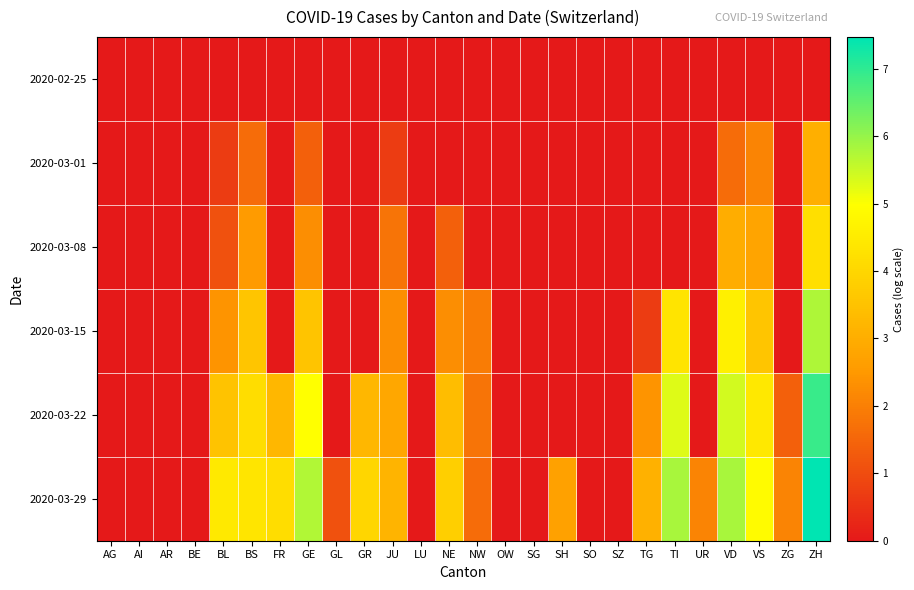

Reading left to right, list all the values displayed in this chart.

2020-02-25: AG=0.0	AI=0.0	AR=0.0	BE=0.0	BL=0.0	BS=0.0	FR=0.0	GE=0.0	GL=0.0	GR=0.0	JU=0.0	LU=0.0	NE=0.0	NW=0.0	OW=0.0	SG=0.0	SH=0.0	SO=0.0	SZ=0.0	TG=0.0	TI=0.0	UR=0.0	VD=0.0	VS=0.0	ZG=0.0	ZH=0.0
2020-03-01: AG=0.0	AI=0.0	AR=0.0	BE=0.0	BL=0.7	BS=1.6	FR=0.0	GE=1.4	GL=0.0	GR=0.0	JU=0.7	LU=0.0	NE=0.0	NW=0.0	OW=0.0	SG=0.0	SH=0.0	SO=0.0	SZ=0.0	TG=0.0	TI=0.0	UR=0.0	VD=1.6	VS=2.1	ZG=0.0	ZH=3.0
2020-03-08: AG=0.0	AI=0.0	AR=0.0	BE=0.0	BL=1.1	BS=2.6	FR=0.0	GE=2.3	GL=0.0	GR=0.0	JU=1.8	LU=0.0	NE=1.4	NW=0.0	OW=0.0	SG=0.0	SH=0.0	SO=0.0	SZ=0.0	TG=0.0	TI=0.0	UR=0.0	VD=3.0	VS=2.8	ZG=0.0	ZH=4.2
2020-03-15: AG=0.0	AI=0.0	AR=0.0	BE=0.0	BL=2.4	BS=3.6	FR=0.0	GE=3.6	GL=0.0	GR=0.0	JU=2.3	LU=0.0	NE=2.3	NW=1.9	OW=0.0	SG=0.0	SH=0.0	SO=0.0	SZ=0.0	TG=0.7	TI=4.3	UR=0.0	VD=4.6	VS=3.6	ZG=0.0	ZH=5.8
2020-03-22: AG=0.0	AI=0.0	AR=0.0	BE=0.0	BL=3.5	BS=4.1	FR=3.2	GE=5.0	GL=0.0	GR=3.2	JU=2.8	LU=0.0	NE=3.4	NW=1.8	OW=0.0	SG=0.0	SH=0.0	SO=0.0	SZ=0.0	TG=2.4	TI=5.3	UR=0.0	VD=5.4	VS=4.4	ZG=1.4	ZH=6.9
2020-03-29: AG=0.0	AI=0.0	AR=0.0	BE=0.0	BL=4.4	BS=4.4	FR=4.2	GE=5.7	GL=1.1	GR=4.0	JU=3.2	LU=0.0	NE=3.8	NW=1.6	OW=0.0	SG=0.0	SH=2.7	SO=0.0	SZ=0.0	TG=3.1	TI=5.8	UR=2.1	VD=5.8	VS=4.9	ZG=2.1	ZH=7.5